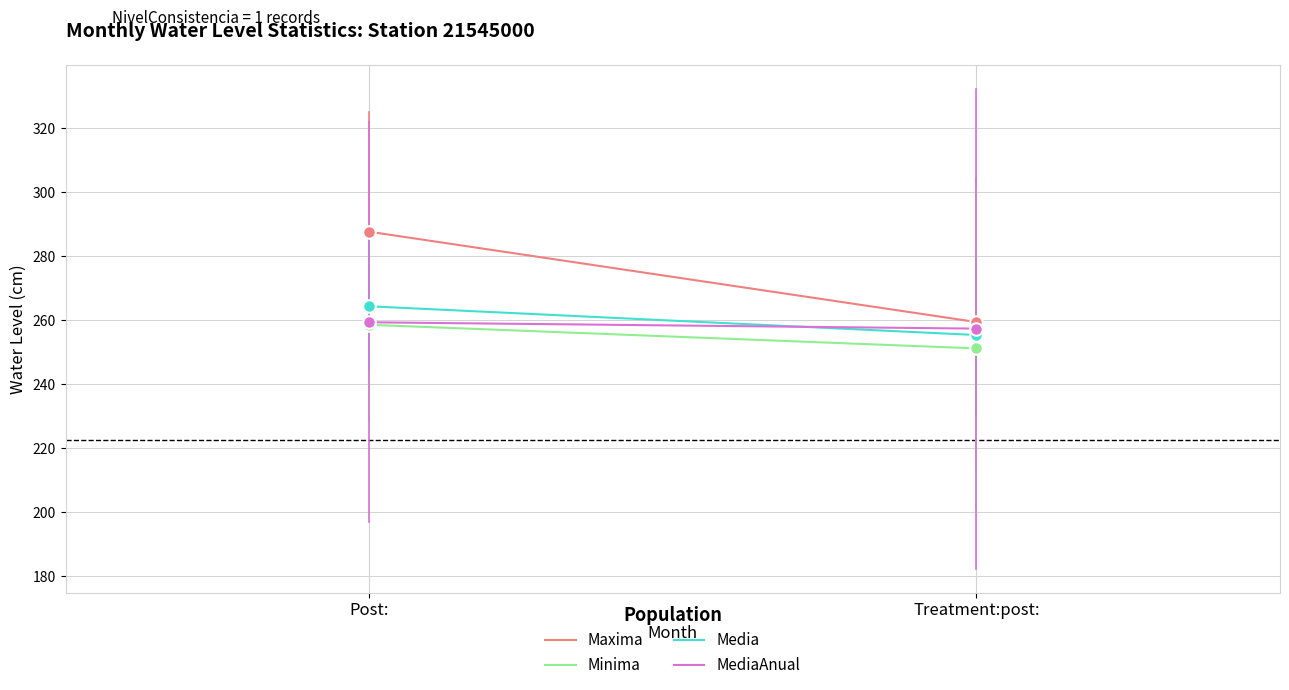

What is the label of the 1st point from the left?

Post: